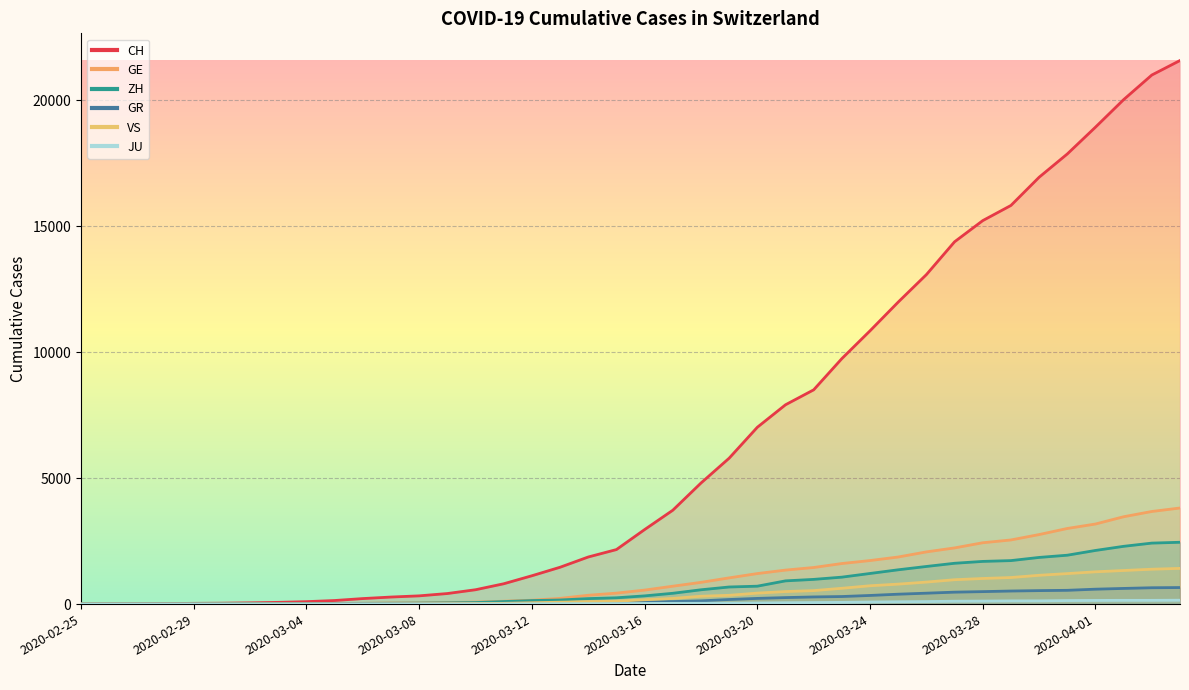

True or false: CH has a value of 2954 at 2020-03-15.

False